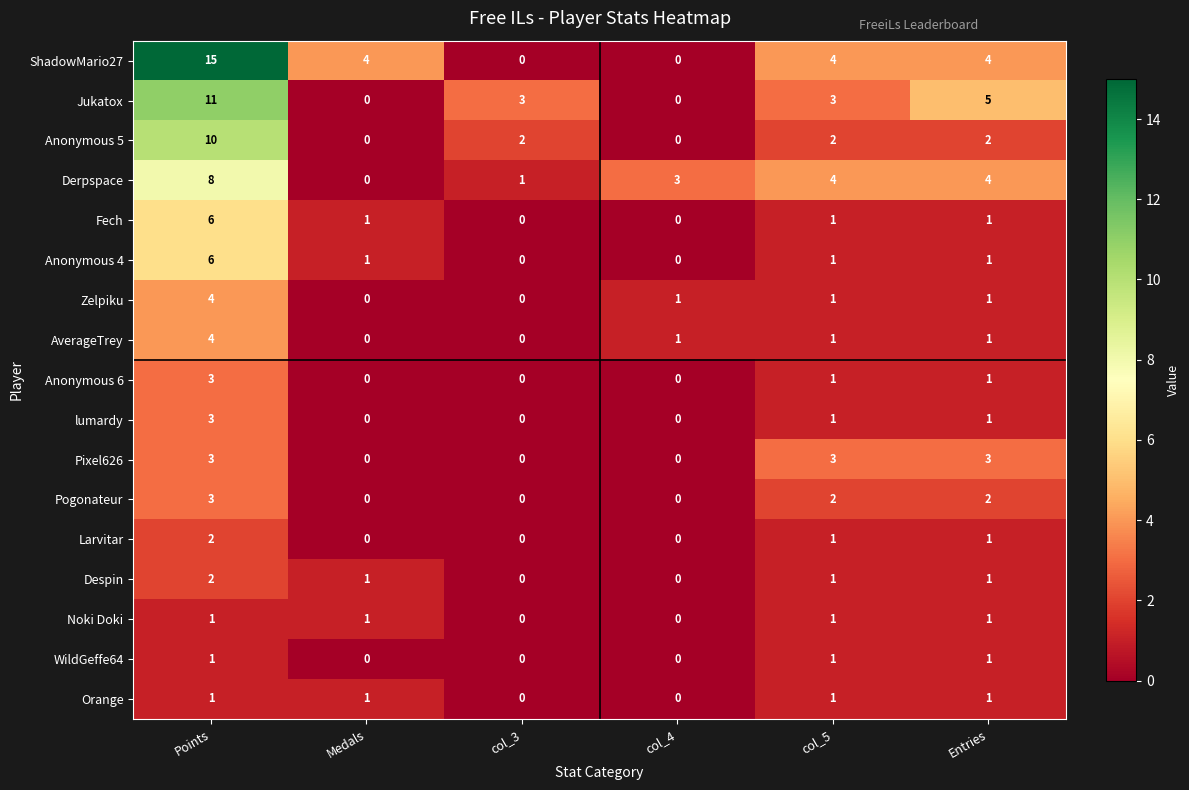

What is the difference between the Jukatox values at col_4 and col_5?

3